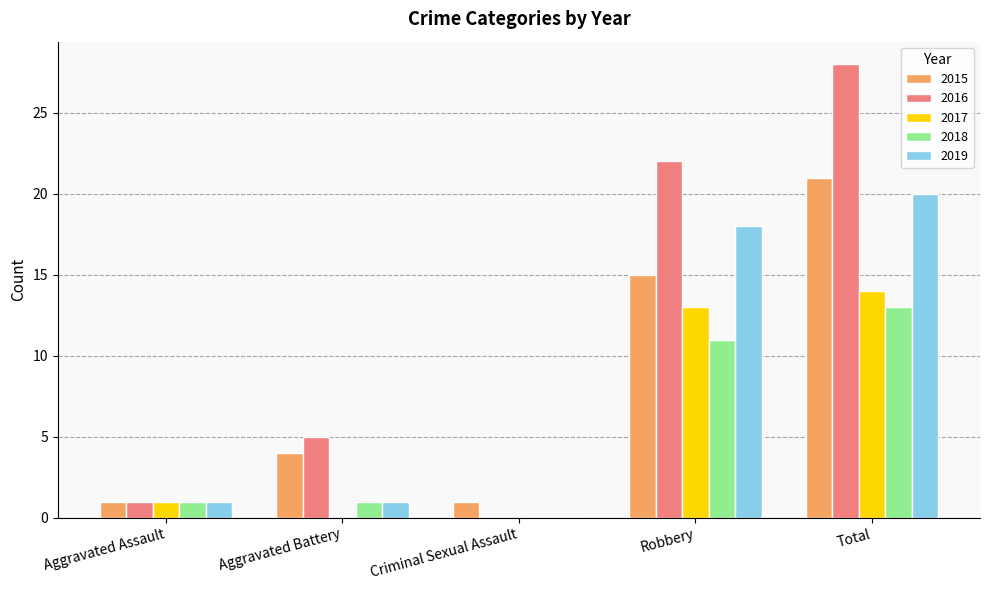

What is the highest value of the 2016 series?

28